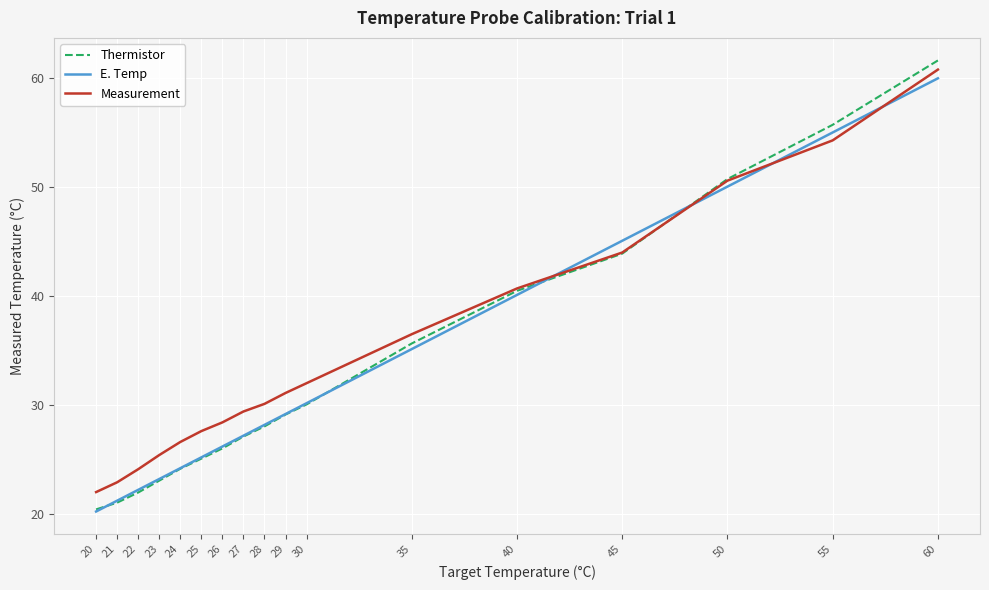

At how many categories does at least one series exceed 53?

2